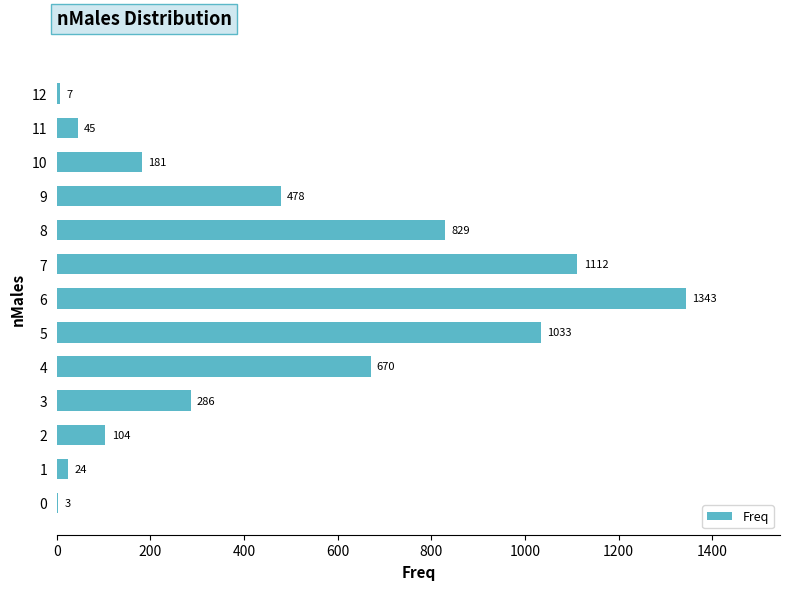

The chart shows a value of 478 at 9. True or false?

True